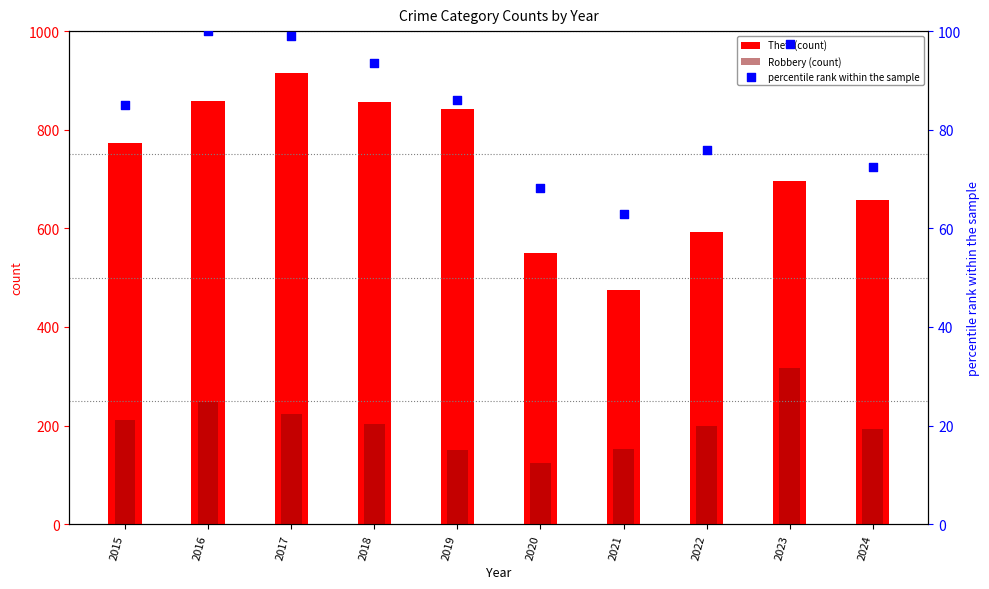

What are all the series names shown in the legend?

Theft (count), Robbery (count), percentile rank within the sample